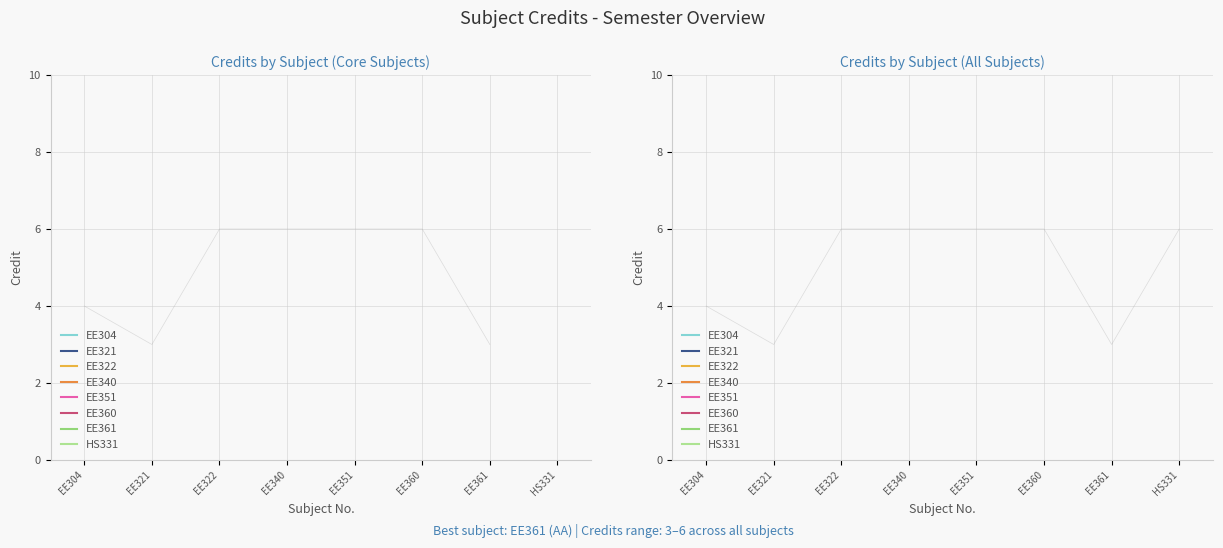

What is the value of the 7th point from the left?

3